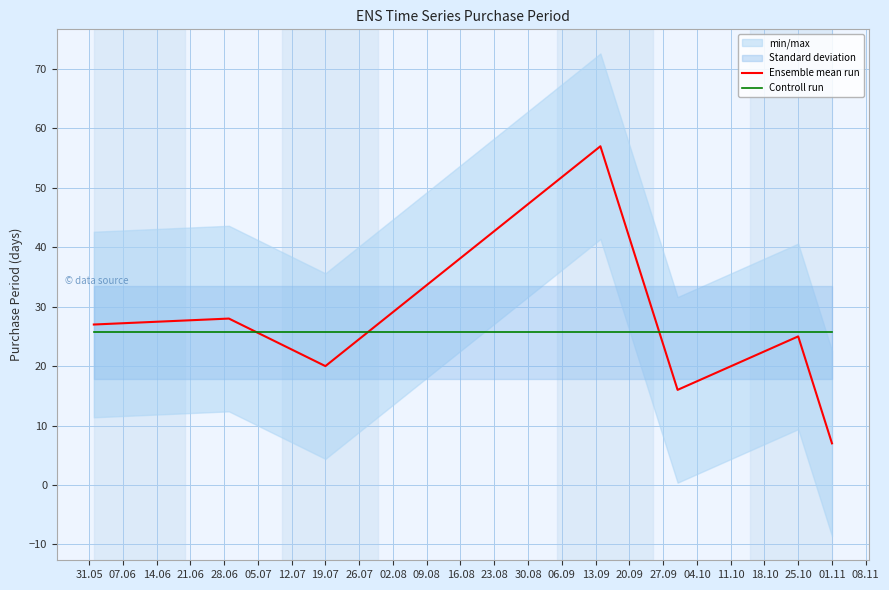

What is the minimum value for Ensemble mean run?

7.0